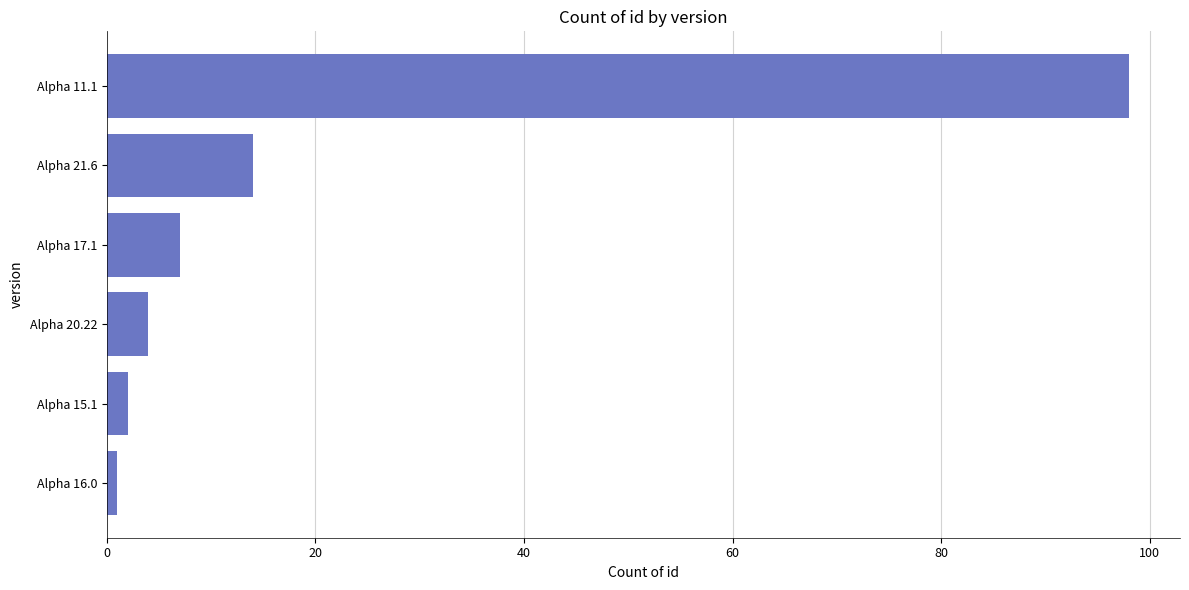

Reading top to bottom, extract all data points from this chart.

Alpha 11.1=98	Alpha 21.6=14	Alpha 17.1=7	Alpha 20.22=4	Alpha 15.1=2	Alpha 16.0=1